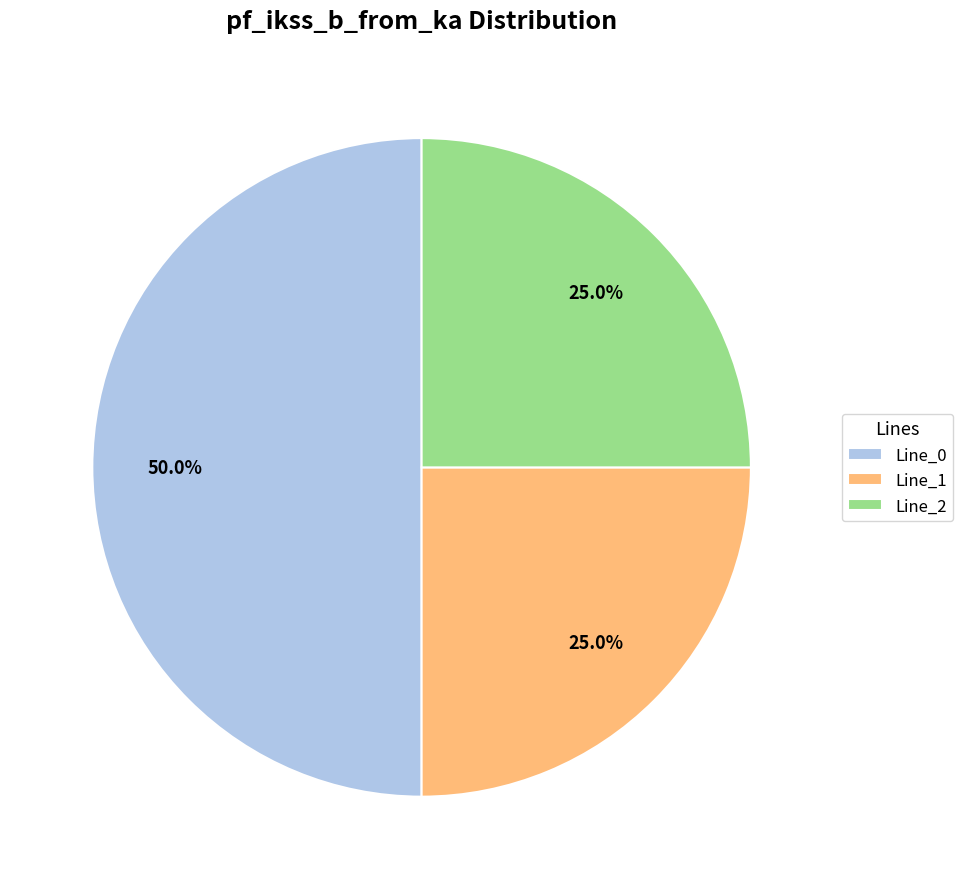

Combined, do Line_0 and Line_2 account for over 50%?

Yes